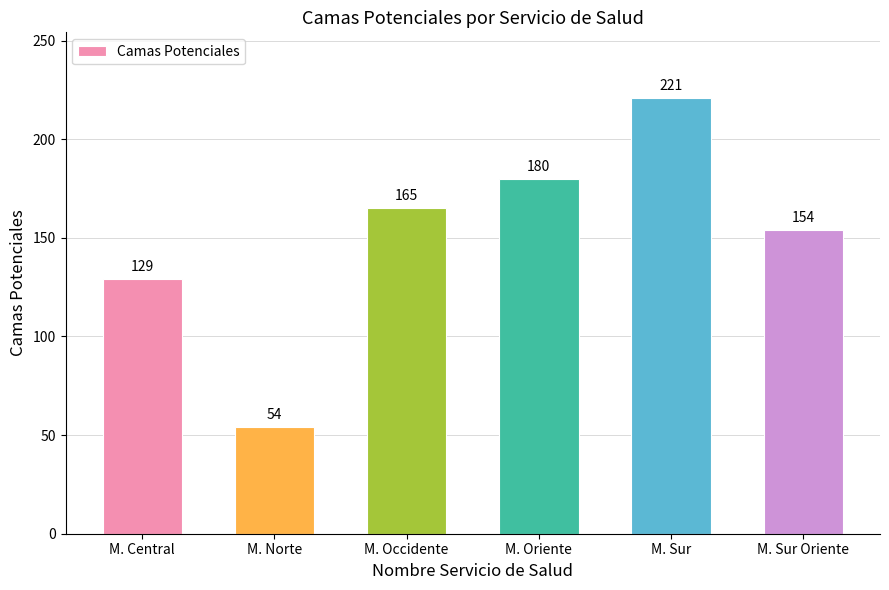

What position from the left is M. Occidente?

3